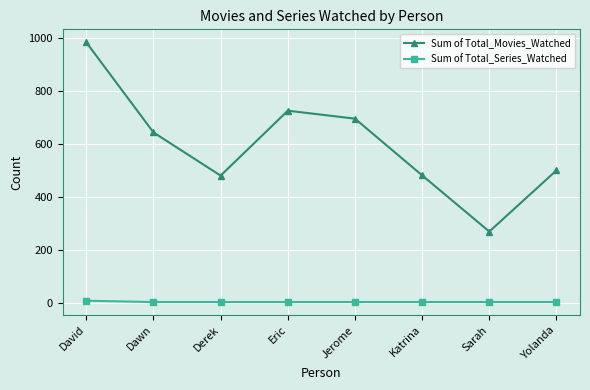

How many data points in Sum of Total_Series_Watched are above 5?

1